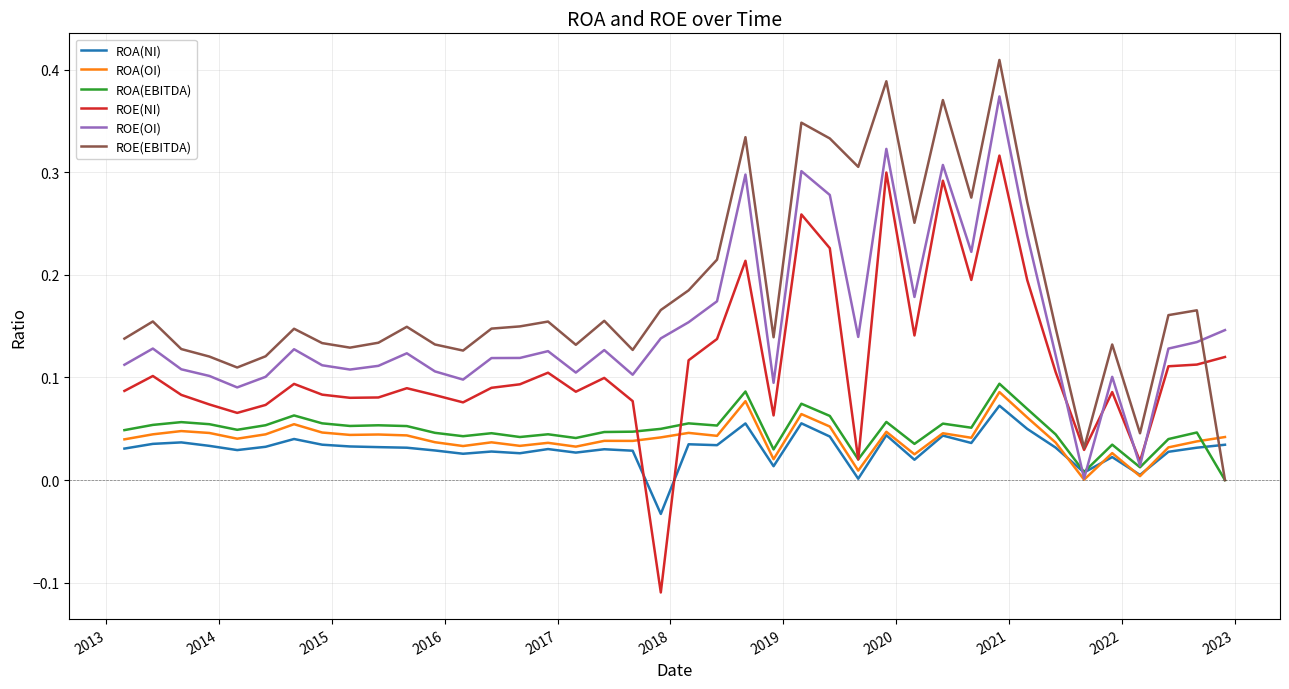

True or false: ROA(EBITDA) has more than 1 interior local peaks.

True